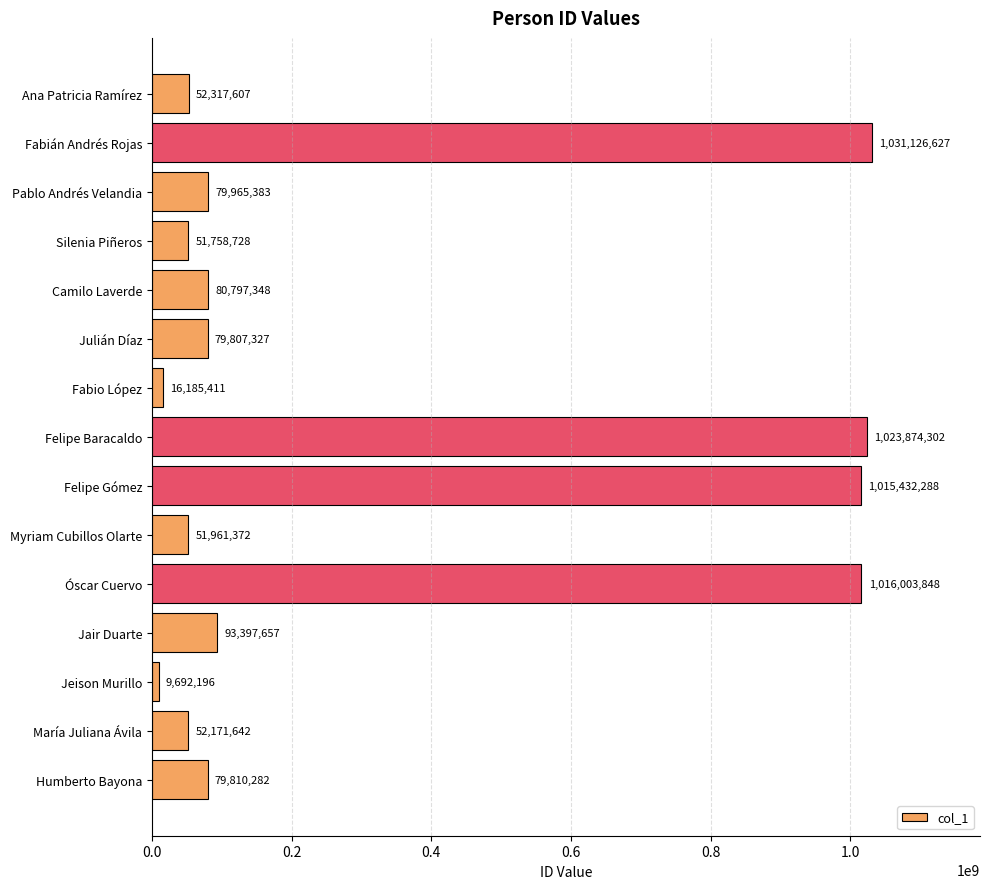

What is the difference between the maximum and minimum values?

1021434431